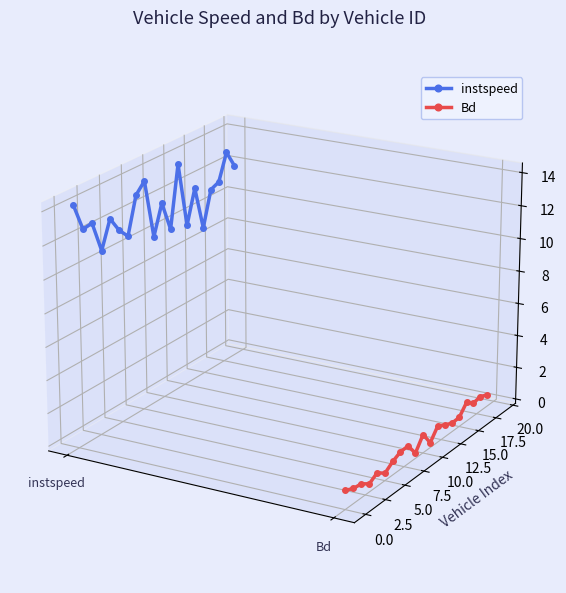

How many lines are shown in the chart?

2